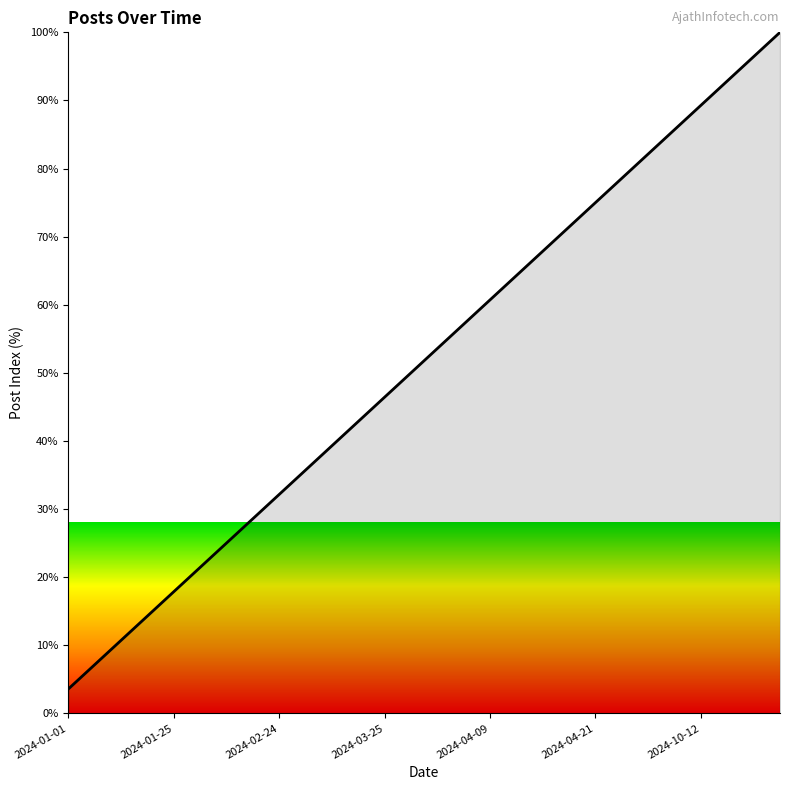

How many lines are shown in the chart?

1